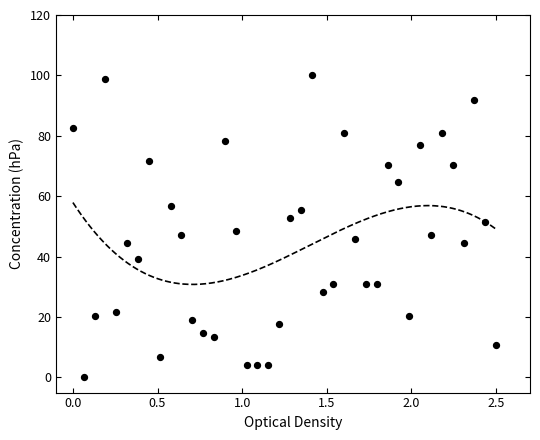

What is the range of Y values (max minus min)?

100.0